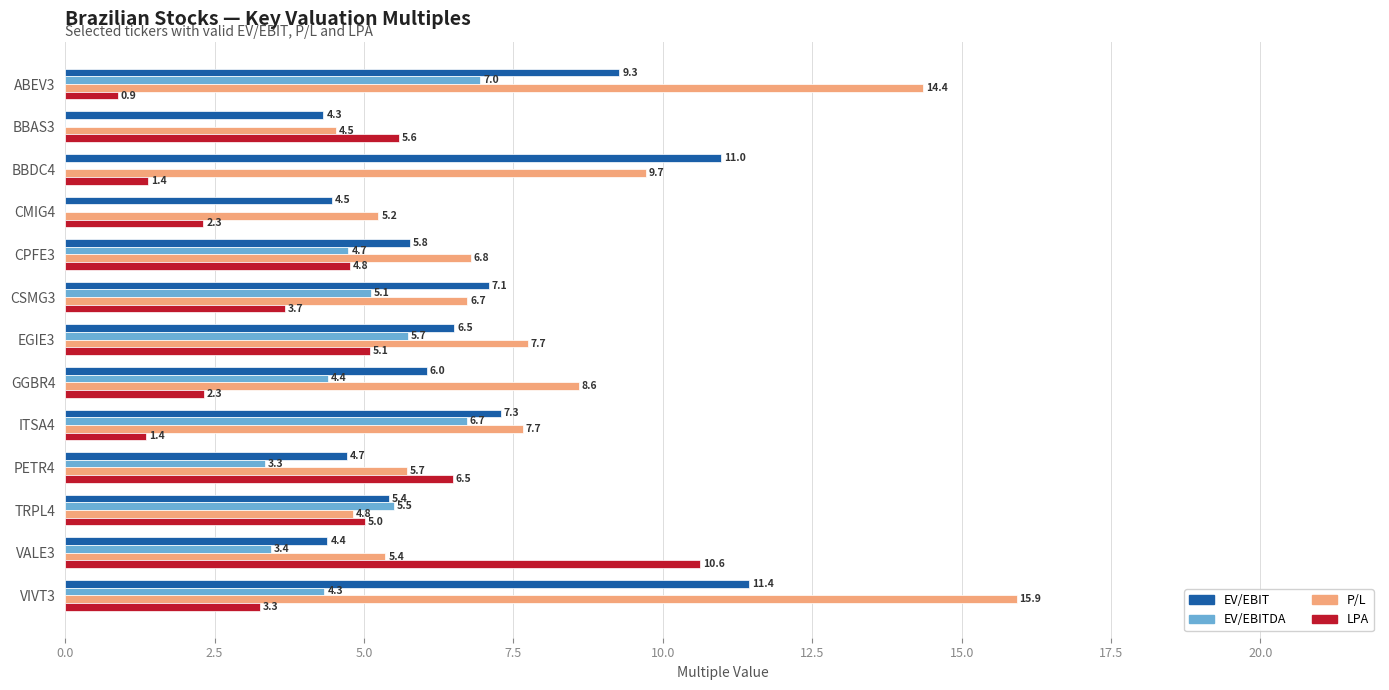

What position from the left is TRPL4?

11